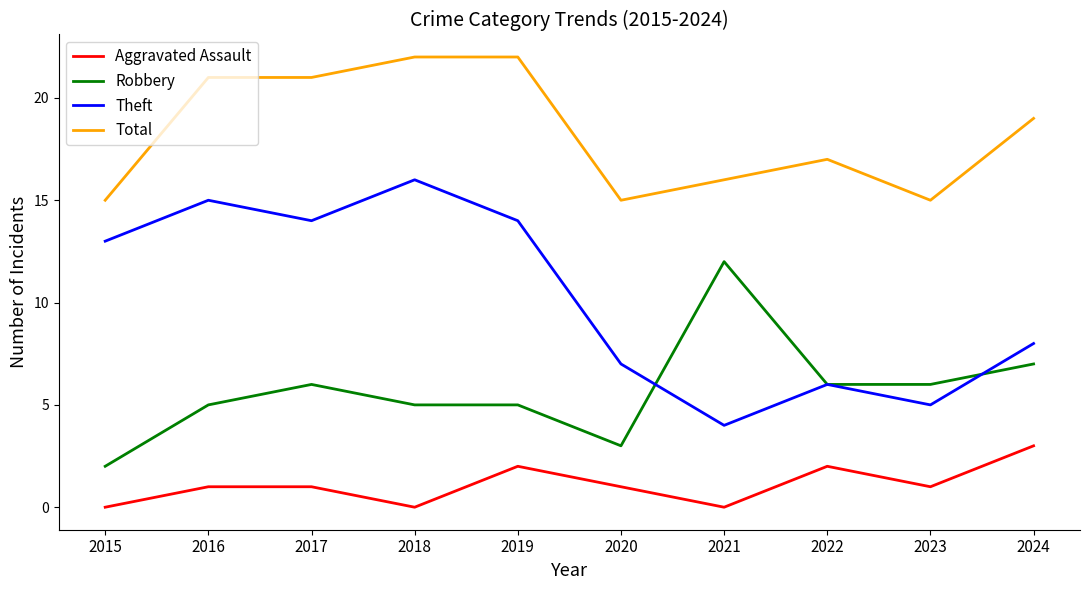

True or false: Theft and Total intersect in this chart.

False